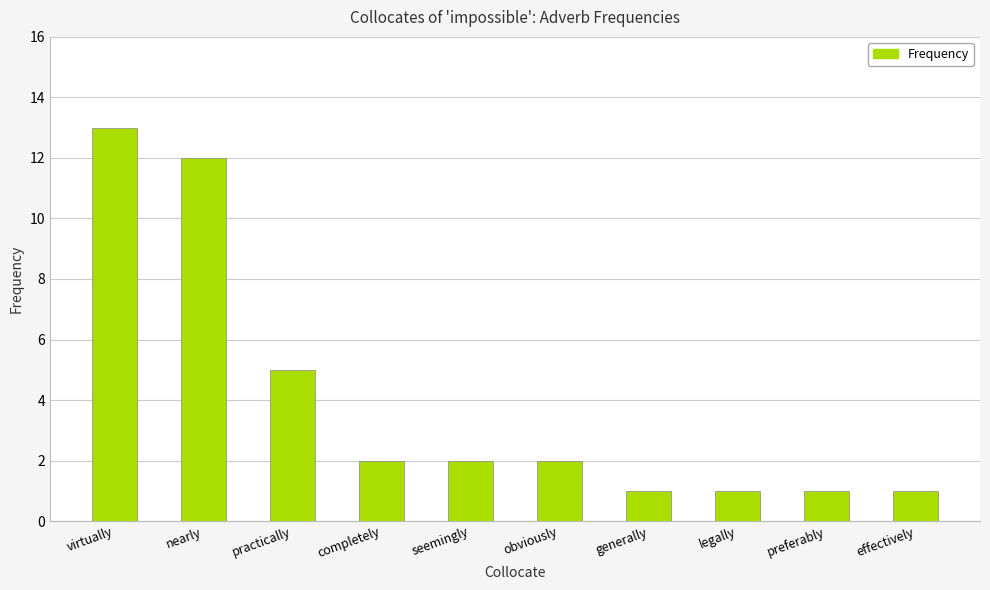

How many data points does each series have?

10